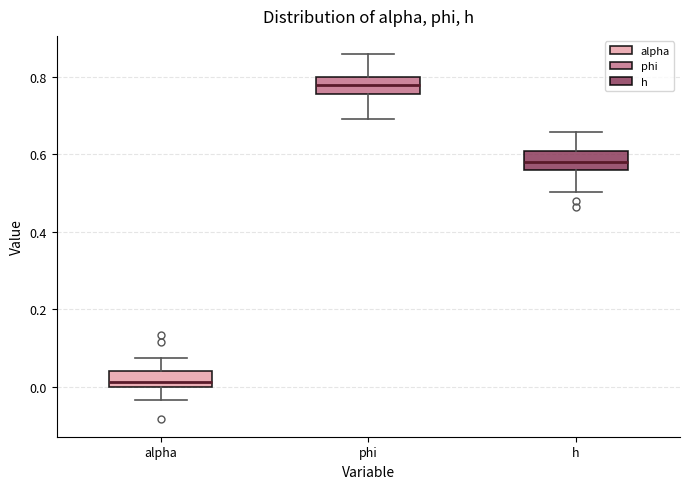

Reading left to right, read every box against the y-axis: the position of its median line, the range the box covers, and the ends of its whiskers. The values are not printed on the chart, so give them approximately, as read against the axis.

alpha: median 0.02, box 0.00 to 0.04, whiskers -0.04 to 0.08
phi: median 0.78, box 0.76 to 0.80, whiskers 0.70 to 0.86
h: median 0.58, box 0.56 to 0.60, whiskers 0.50 to 0.66